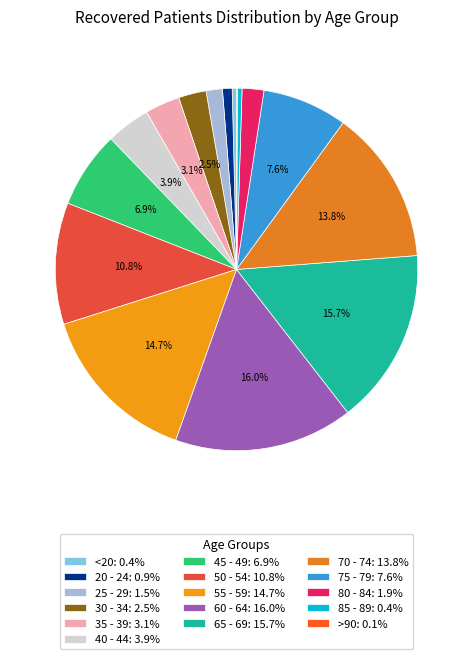

To the nearest percent, what is the combined percentage of 65 - 69 and 70 - 74?

29%